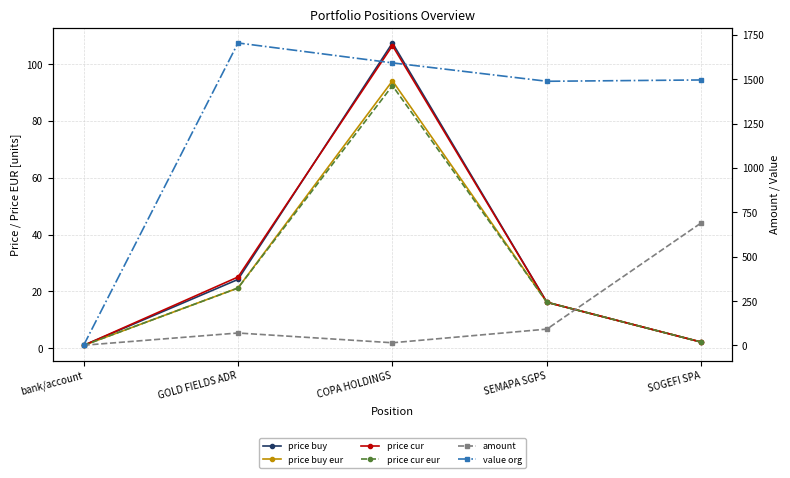

Reading left to right, list all the values displayed in this chart.

price buy: bank/account=1.0	GOLD FIELDS ADR=24.2	COPA HOLDINGS=107.4	SEMAPA SGPS=16.2	SOGEFI SPA=2.2
price buy eur: bank/account=1.0	GOLD FIELDS ADR=21.2	COPA HOLDINGS=94.1	SEMAPA SGPS=16.2	SOGEFI SPA=2.2
price cur: bank/account=1.0	GOLD FIELDS ADR=25.1	COPA HOLDINGS=106.5	SEMAPA SGPS=16.2	SOGEFI SPA=2.2
price cur eur: bank/account=1.0	GOLD FIELDS ADR=21.2	COPA HOLDINGS=92.4	SEMAPA SGPS=16.2	SOGEFI SPA=2.2
amount: bank/account=1.0	GOLD FIELDS ADR=70.0	COPA HOLDINGS=15.0	SEMAPA SGPS=92.0	SOGEFI SPA=691.0
value org: bank/account=0.0	GOLD FIELDS ADR=1704.5	COPA HOLDINGS=1592.2	SEMAPA SGPS=1488.6	SOGEFI SPA=1496.0